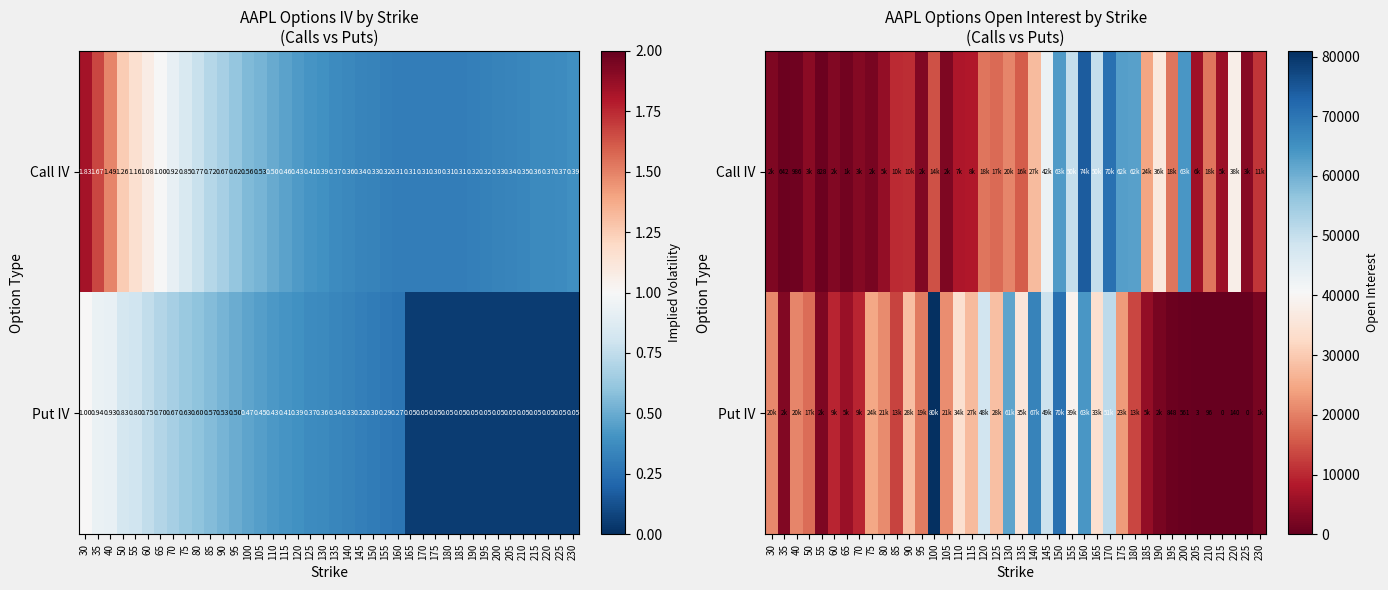

True or false: Put IV has a value of 4 at 205.

False